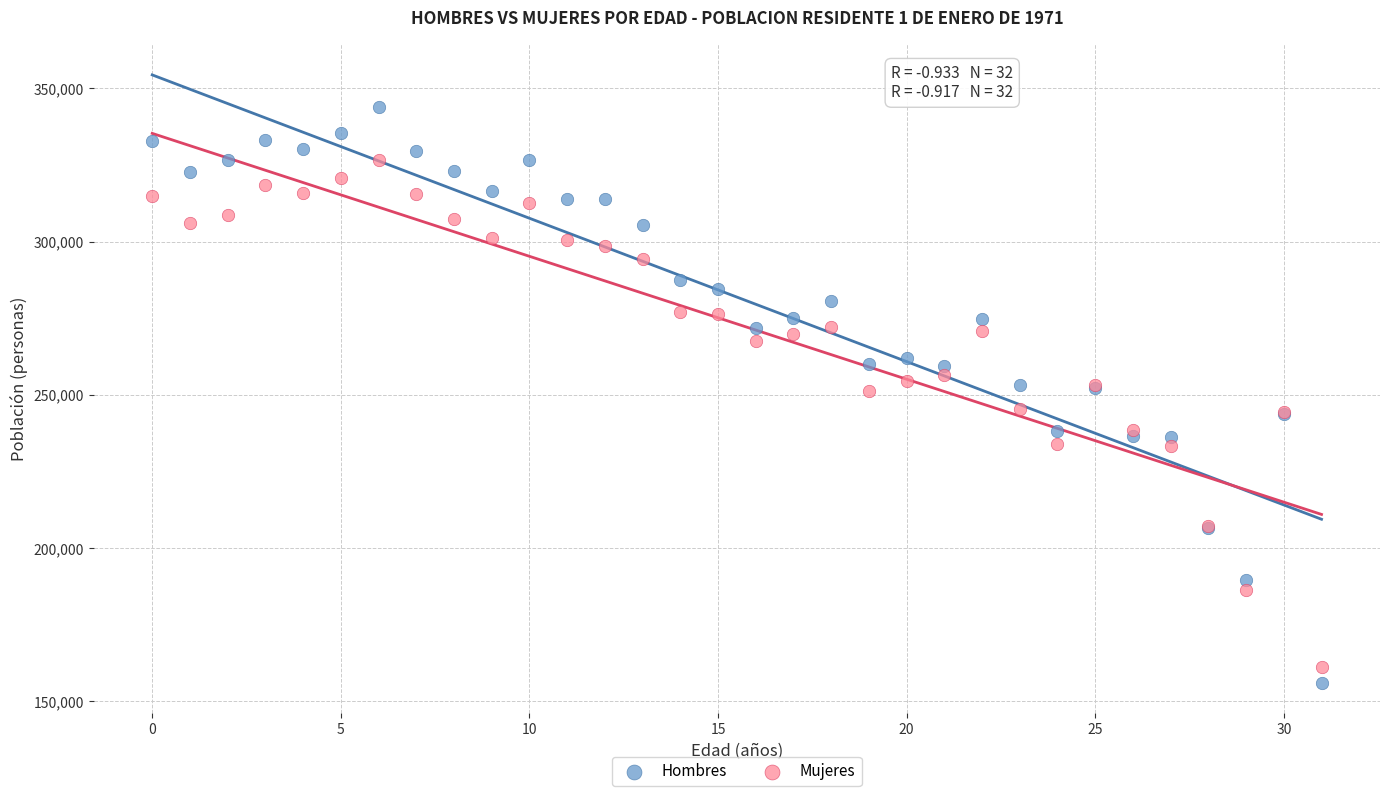

Which series has the largest Y range (max minus min)?

Hombres